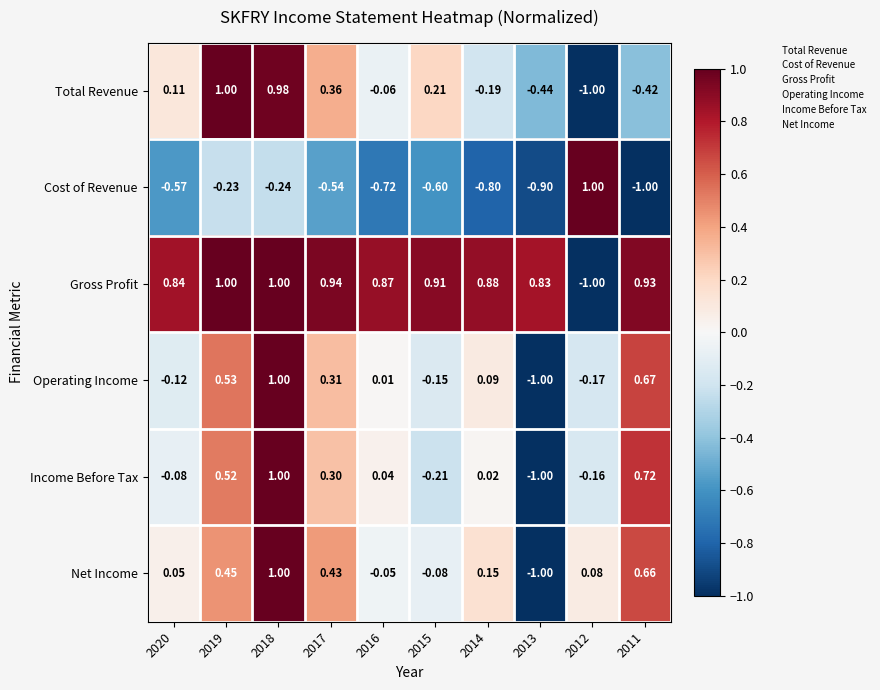

At which category is the sum across all series the highest?

2018